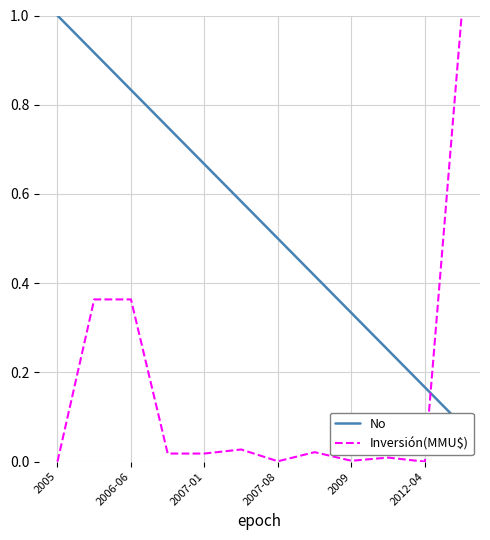

The Inversión(MMU$) series shows 0.6 at 2006-06. True or false?

False